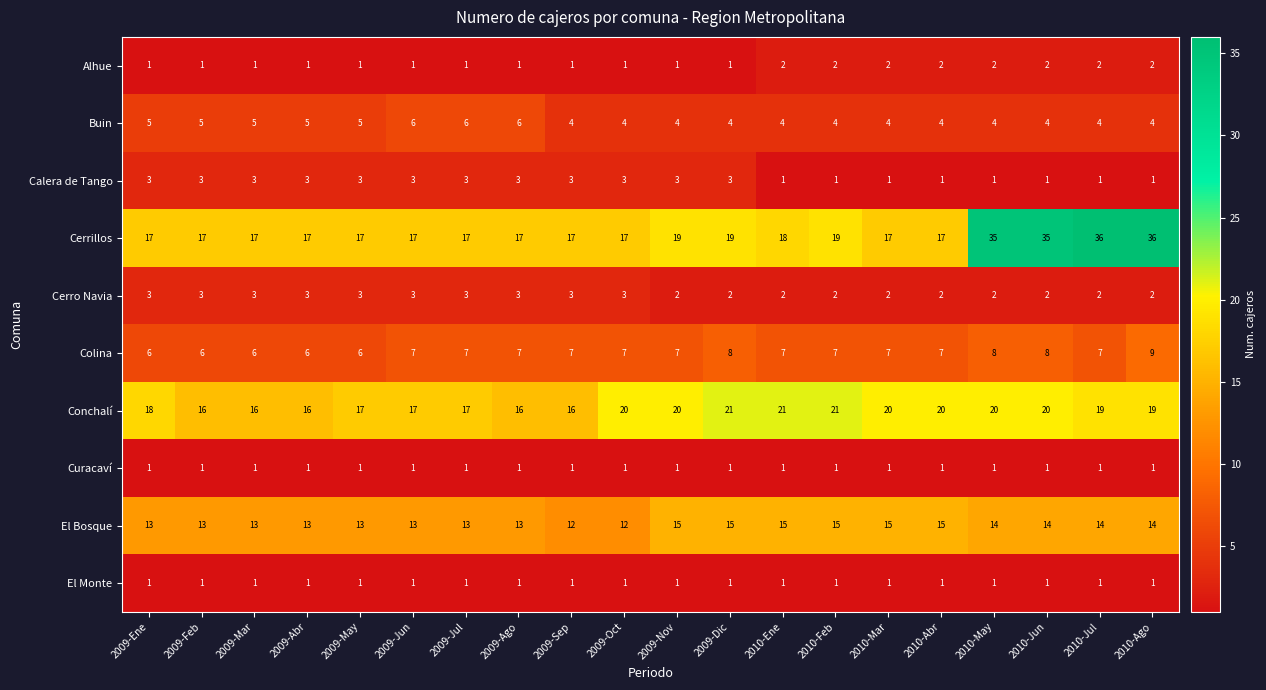

The Calera de Tango series shows 2 at 2009-Ene. True or false?

False